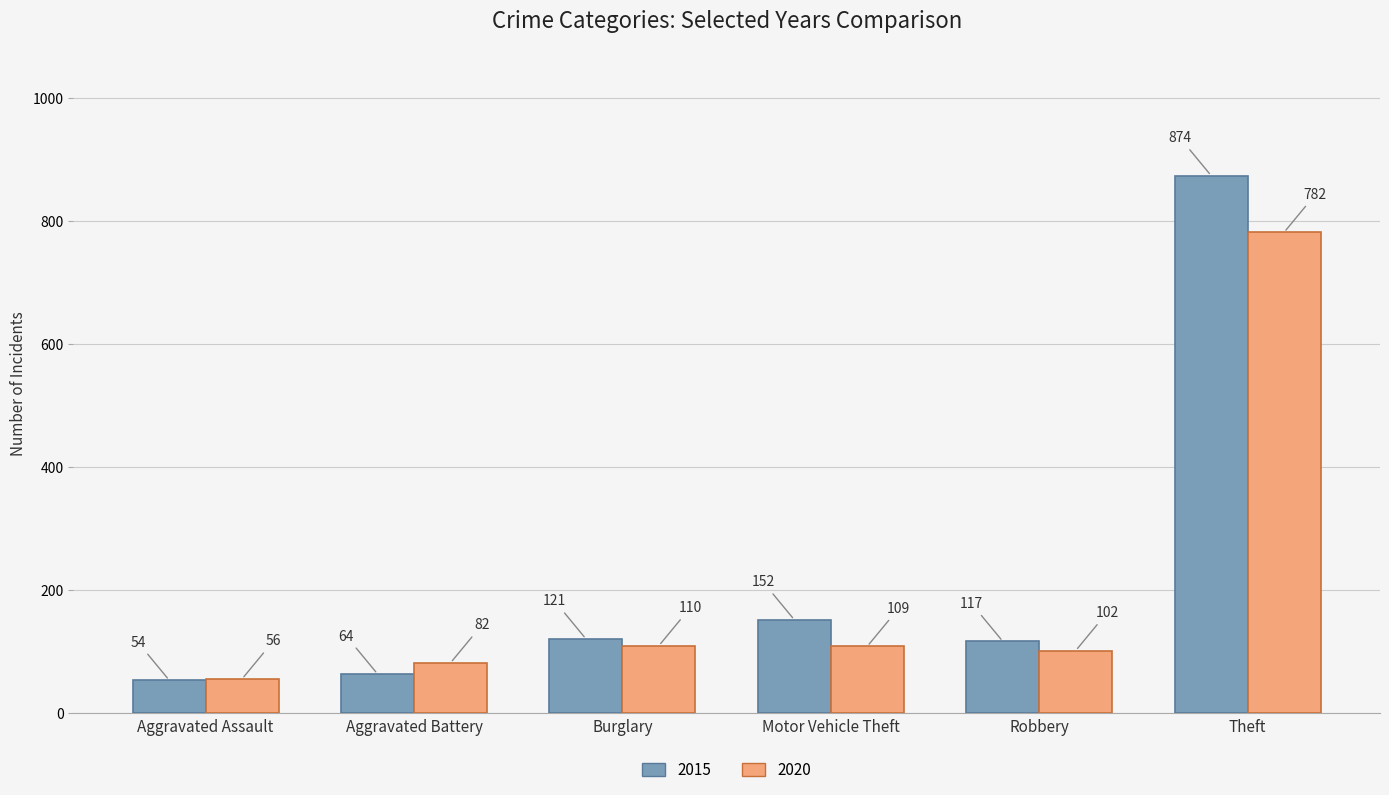

What is the total value across all series at Motor Vehicle Theft?

261